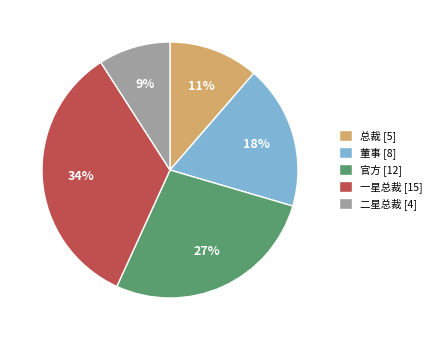

Between 二星总裁 [4] and 董事 [8], which is larger?

董事 [8]